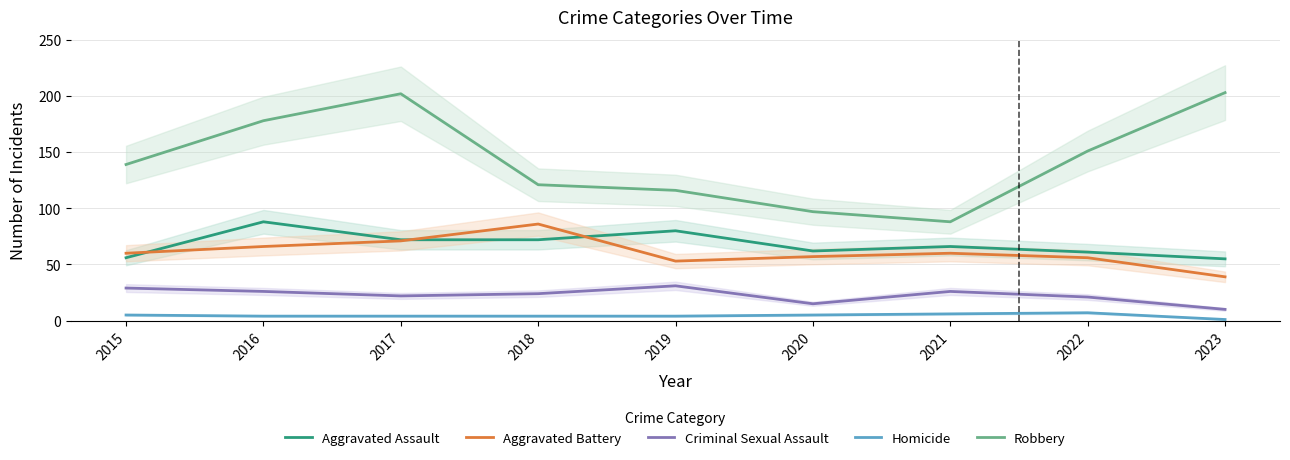

What is the sum of all Aggravated Battery values?

548